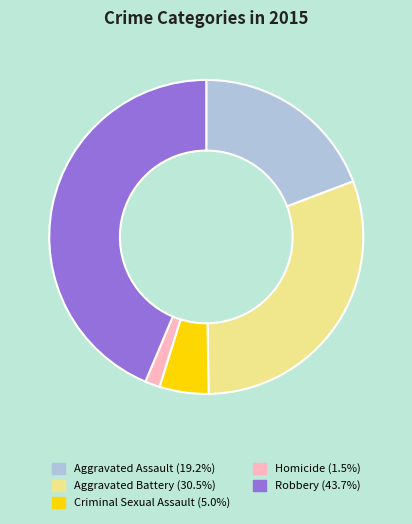

Combined, do Criminal Sexual Assault and Robbery account for over 50%?

No